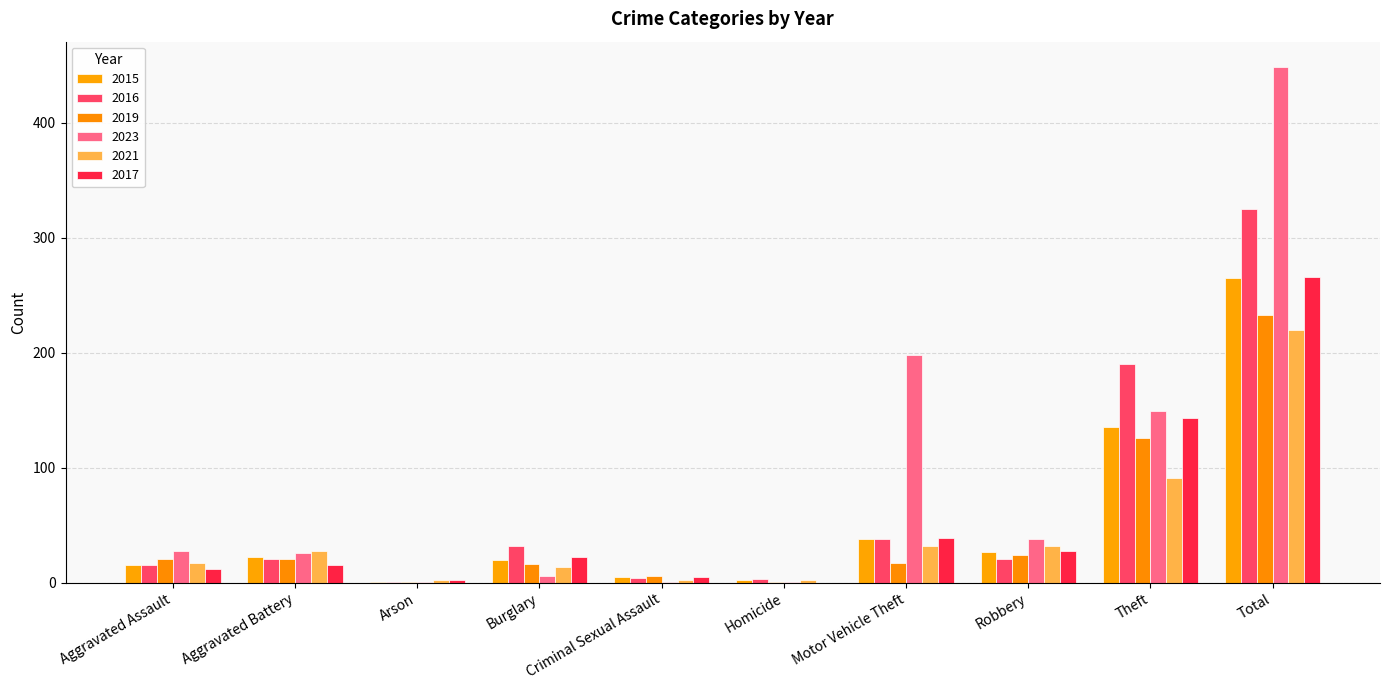

Is it true that 2016 equals 81 at Theft?

False